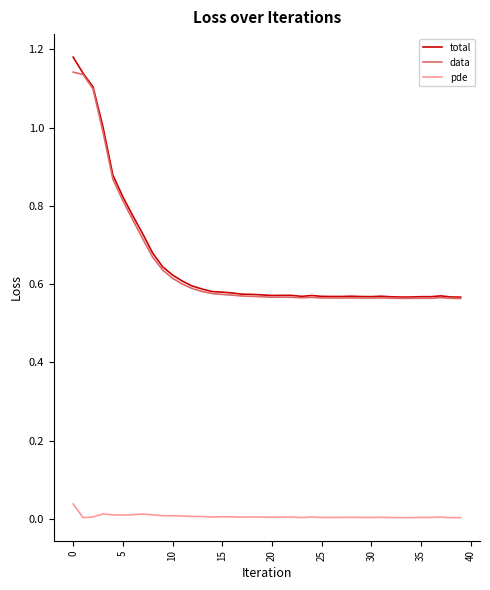

True or false: total and pde cross at least once.

False